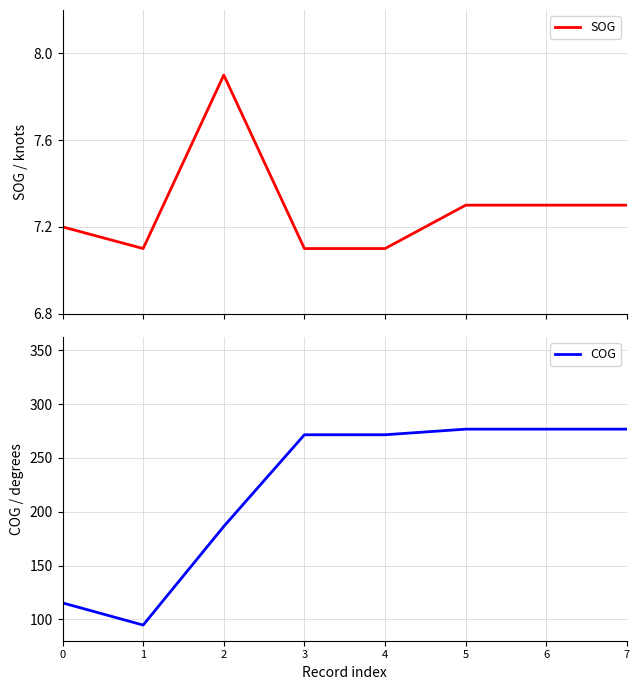

True or false: COG and SOG cross at least once.

False